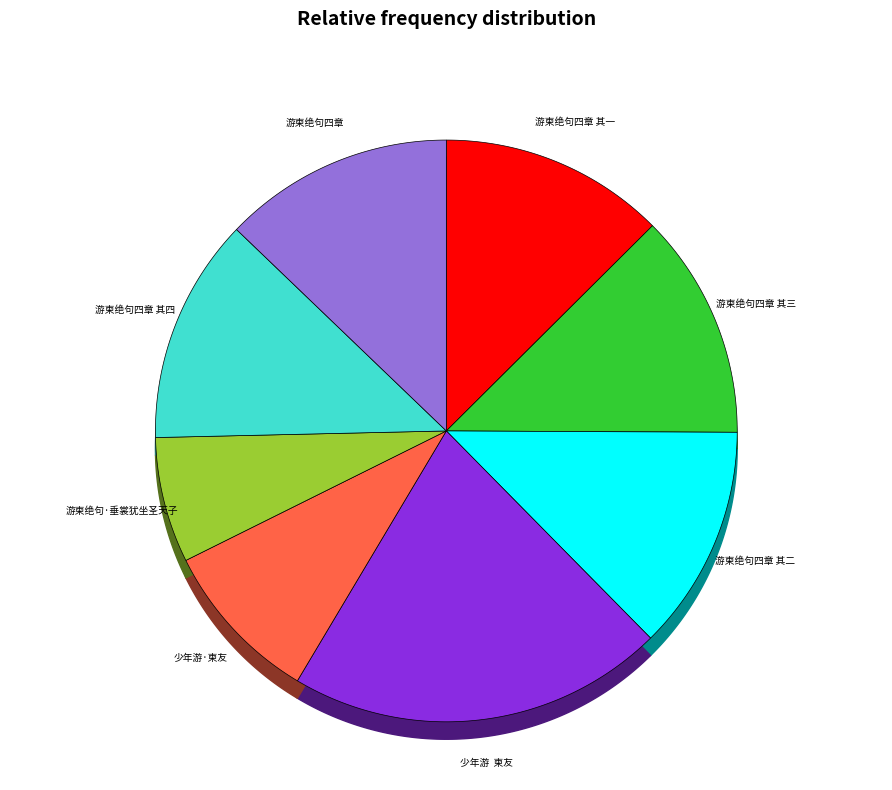

True or false: 少年游·柬友 accounts for 9% of the total.

True